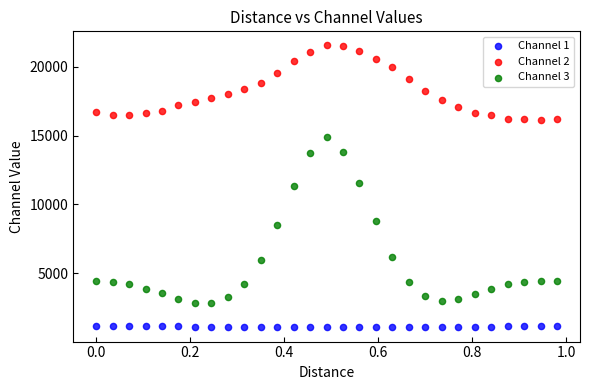

Which series reaches the maximum Y coordinate?

Channel 2